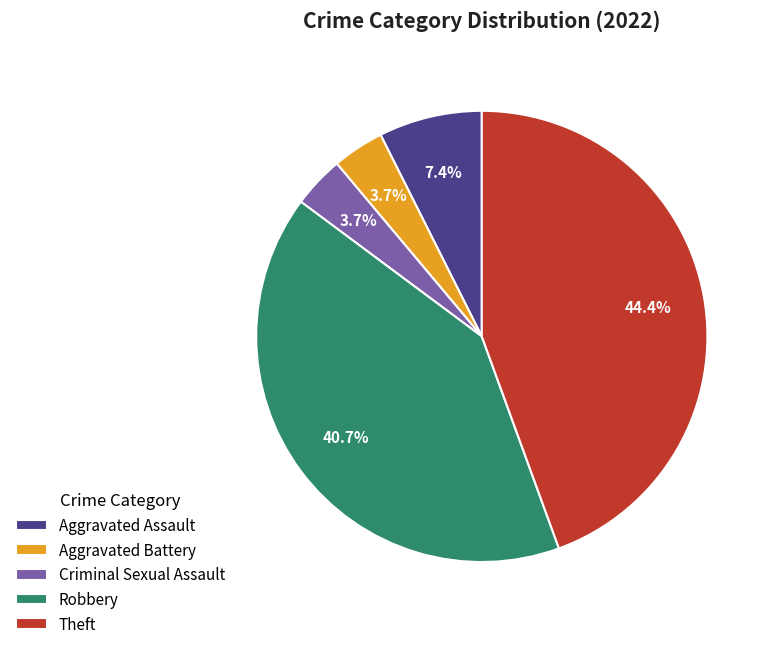

Combined, do Theft and Criminal Sexual Assault account for over 50%?

No